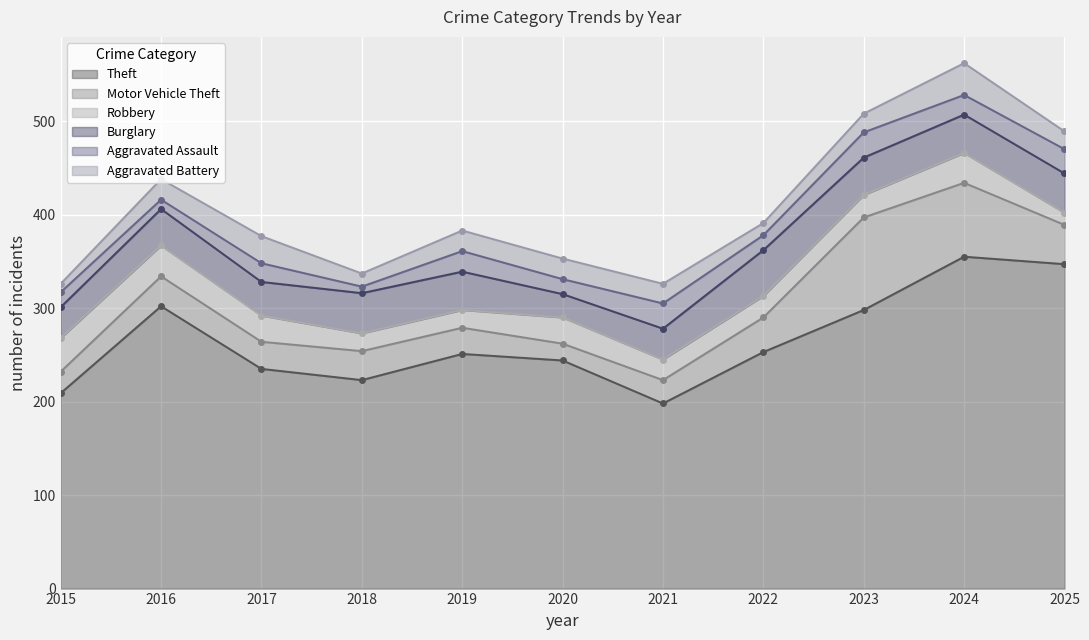

At which category does Aggravated Battery reach its first local peak?

2017